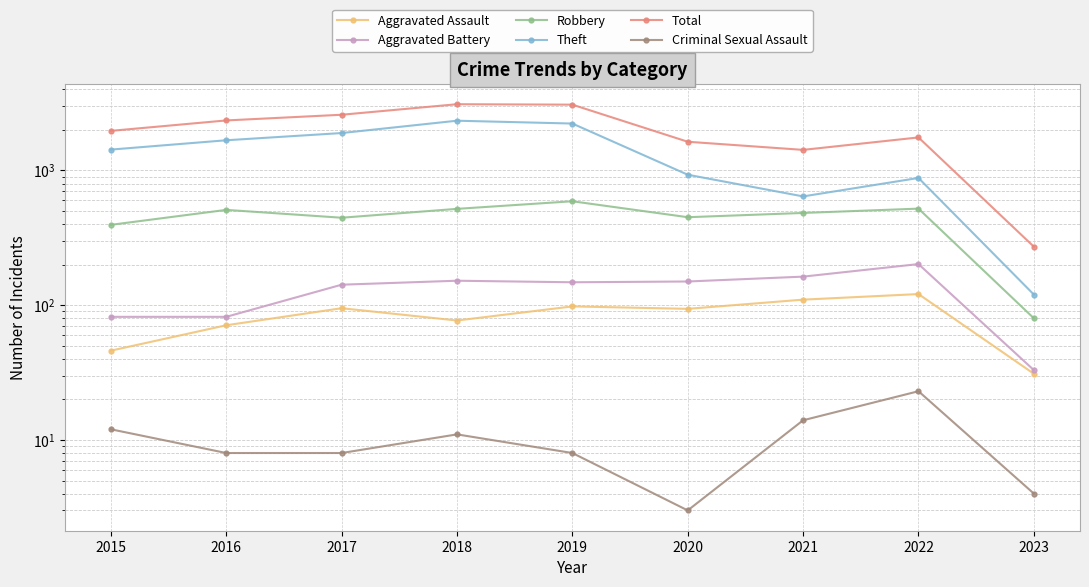

Where does the Criminal Sexual Assault series first go above 8?

2015